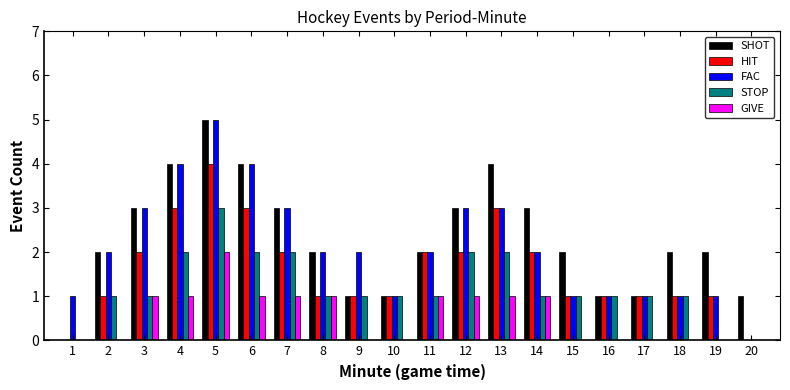

What is the sum of all SHOT values?

46